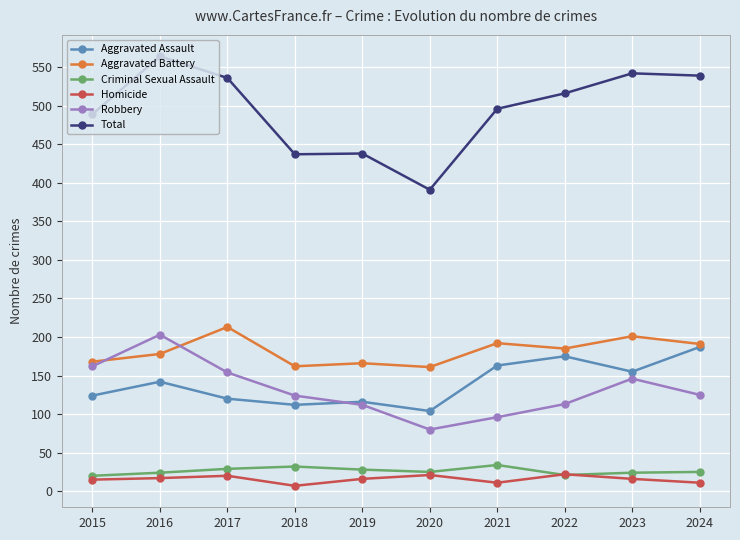

In Robbery, how many points are lower than both neighbors (excluding endpoints)?

1